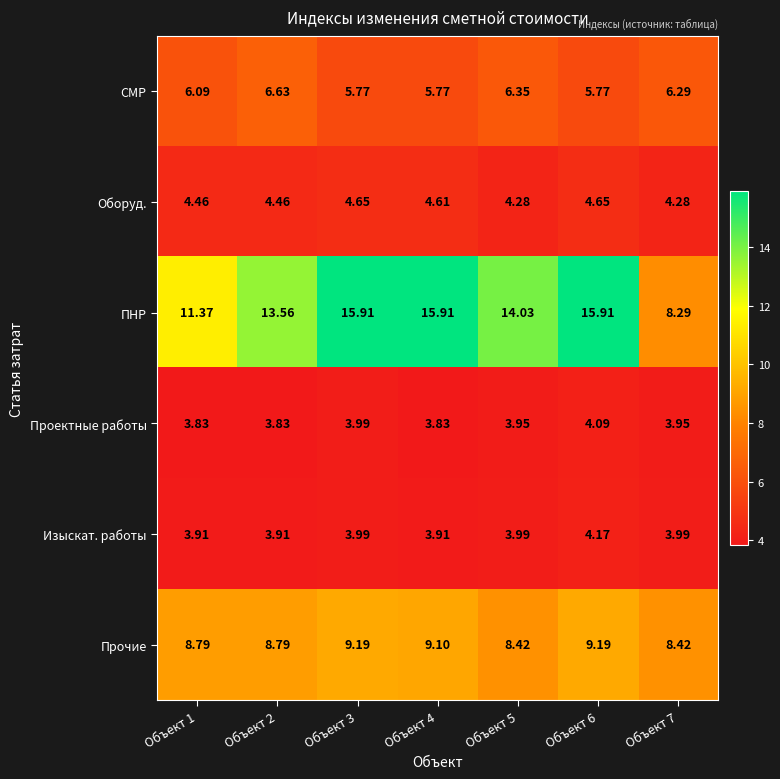

Which series has the widest spread of values?

ПНР